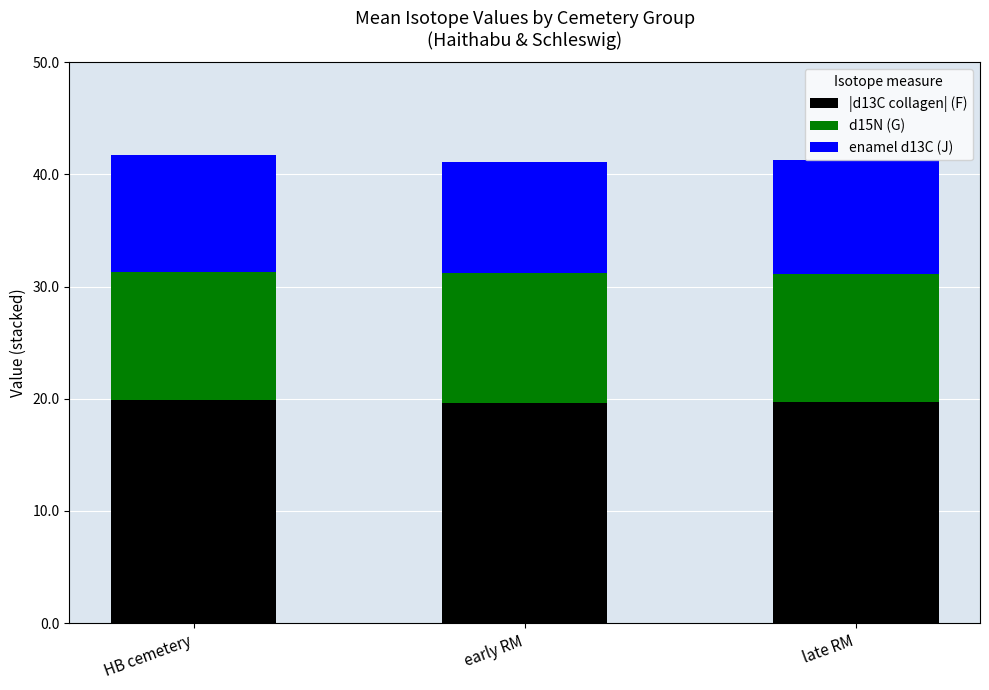

What are all the series names shown in the legend?

|d13C collagen| (F), d15N (G), enamel d13C (J)